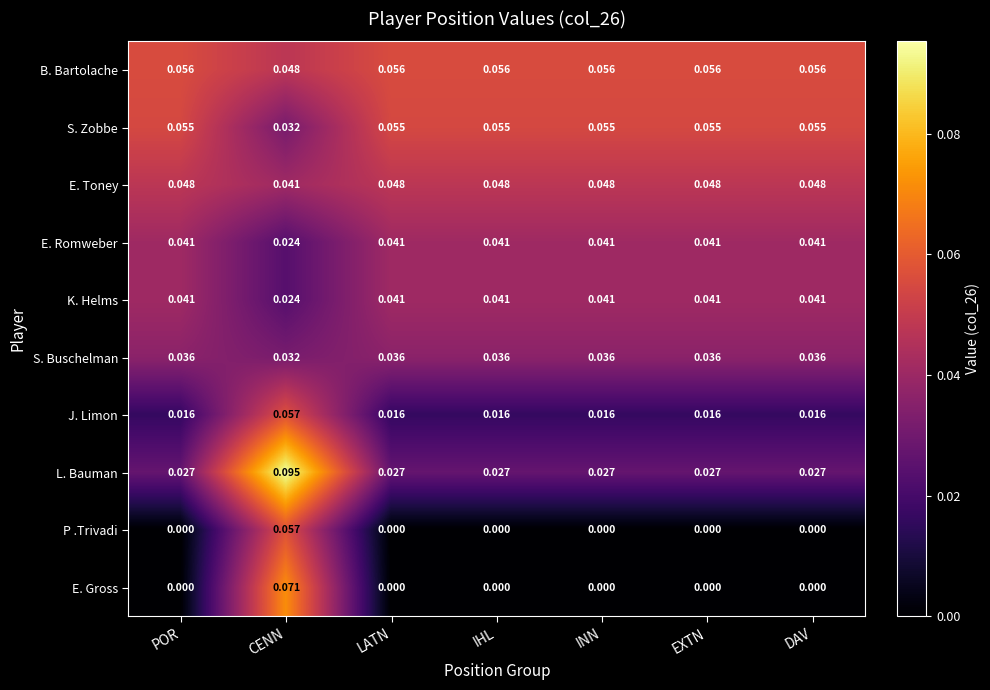

Which category has the highest value across all series?

CENN